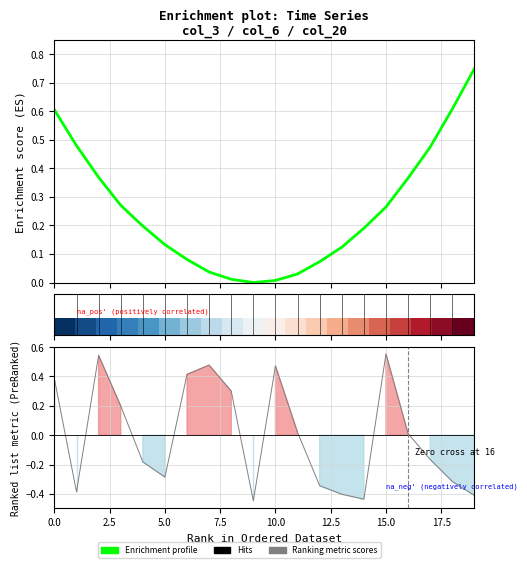

Does the chart have visible grid lines?

Yes